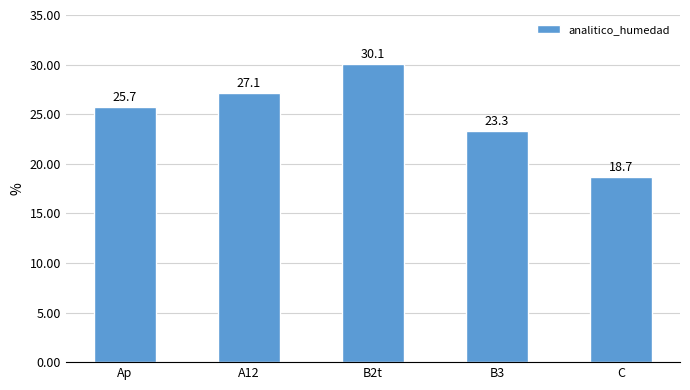

Is it true that the value at B3 is 14.7?

False